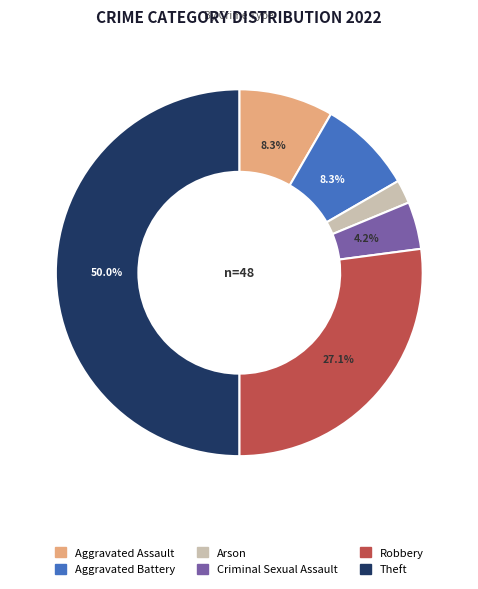

What is the largest slice in the pie chart?

Theft